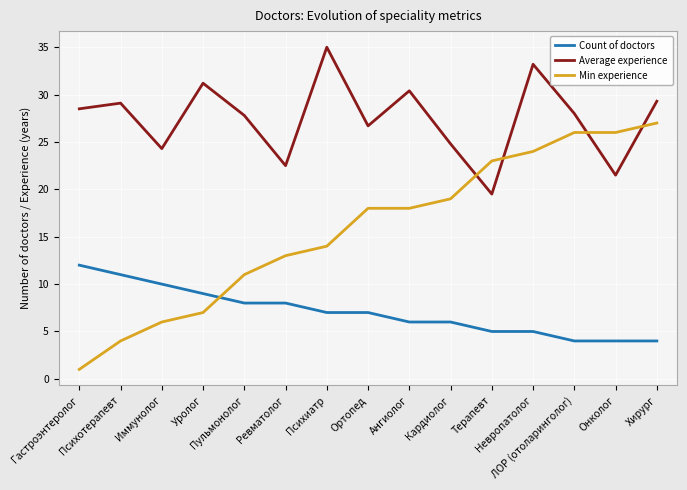

Rank the series by their average value, from lowest to highest.

Count of doctors, Min experience, Average experience